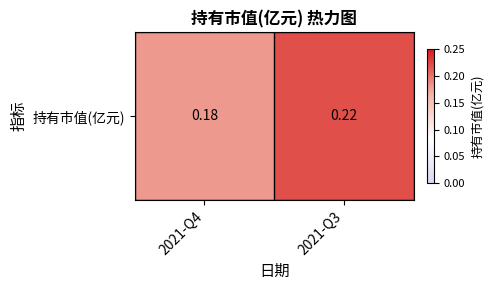

List the labels in order of value, smallest first.

2021-Q4, 2021-Q3